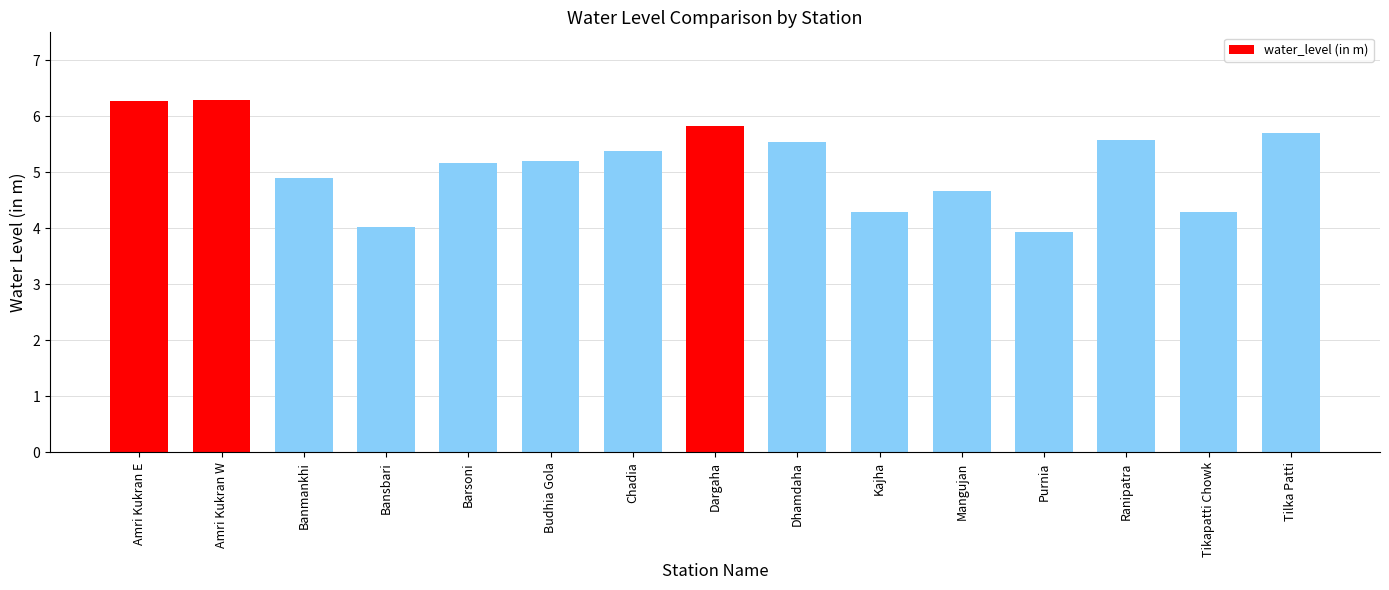

What is the average value?

5.1